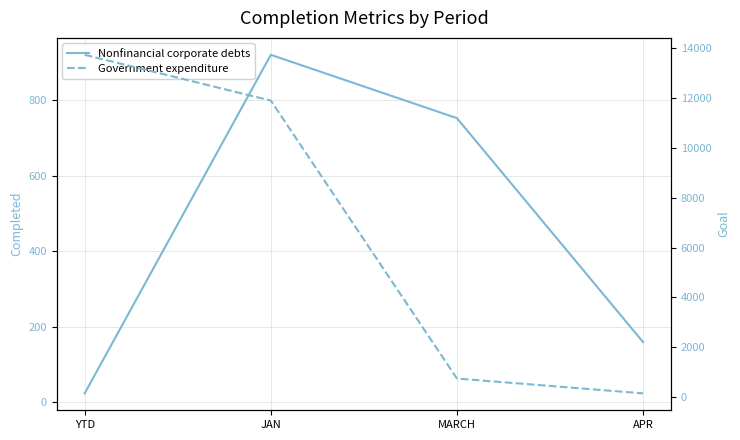

List the labels in order of Nonfinancial corporate debts value, smallest first.

YTD, APR, MARCH, JAN